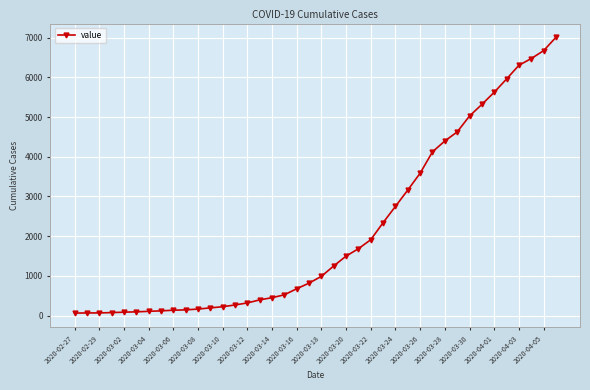

What is the difference between the maximum and minimum values?

6944